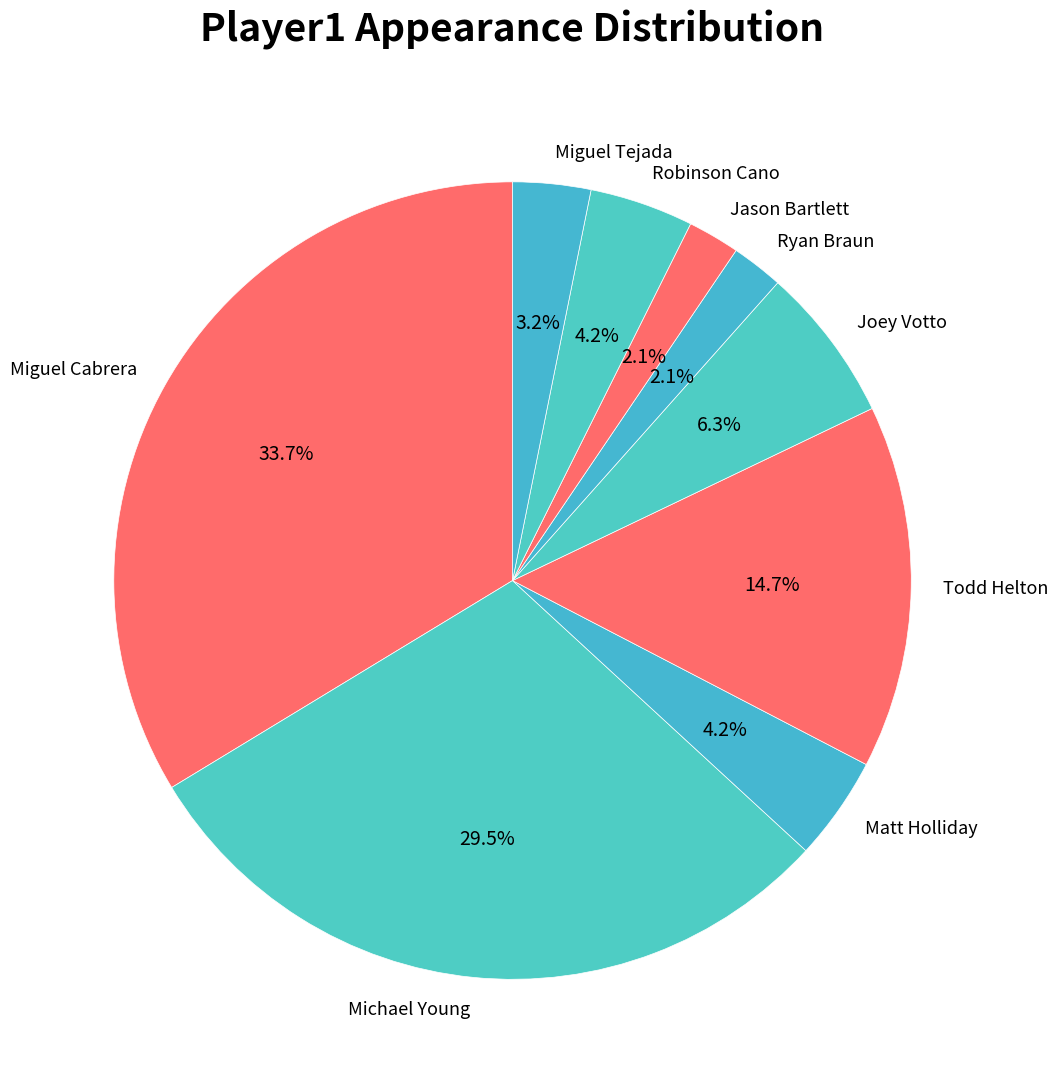

To the nearest percent, what percentage of the pie is Robinson Cano?

4%